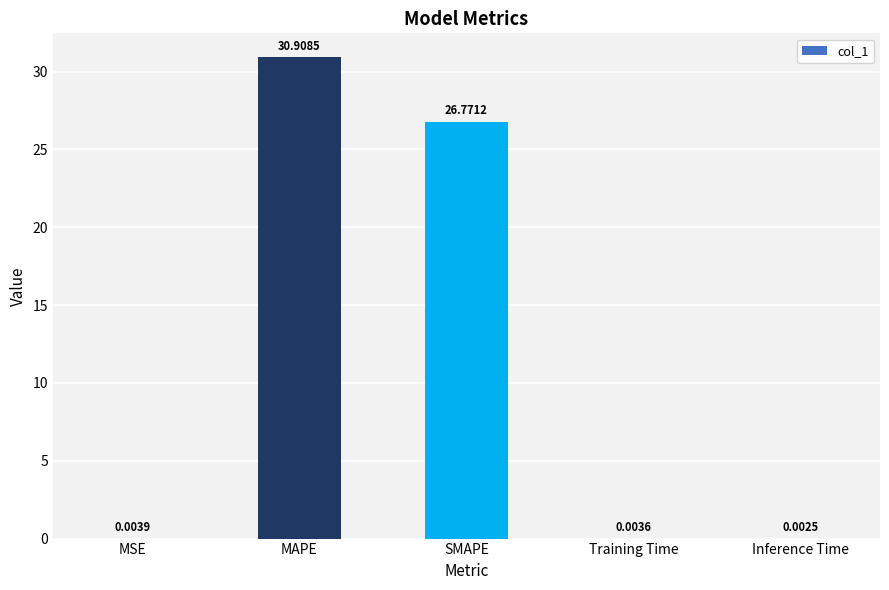

Which label corresponds to the largest value in the chart?

MAPE